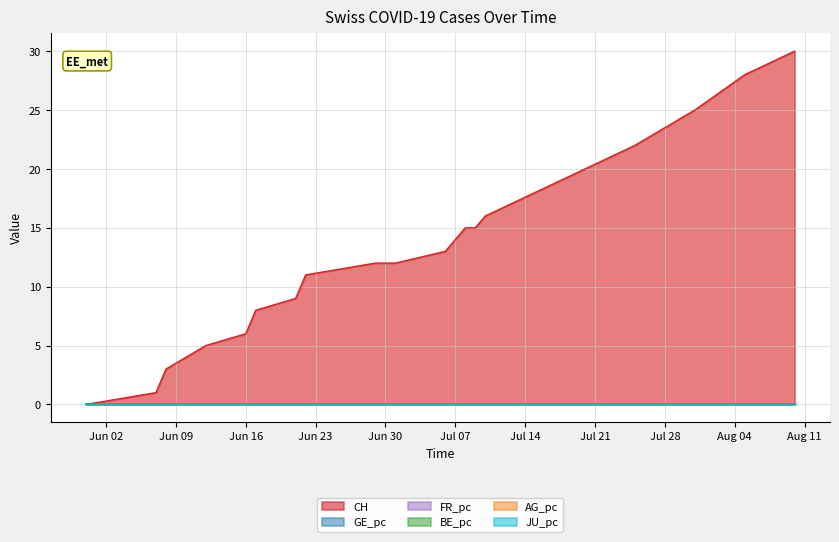

How many FR_pc values are between 0 and 1?

20